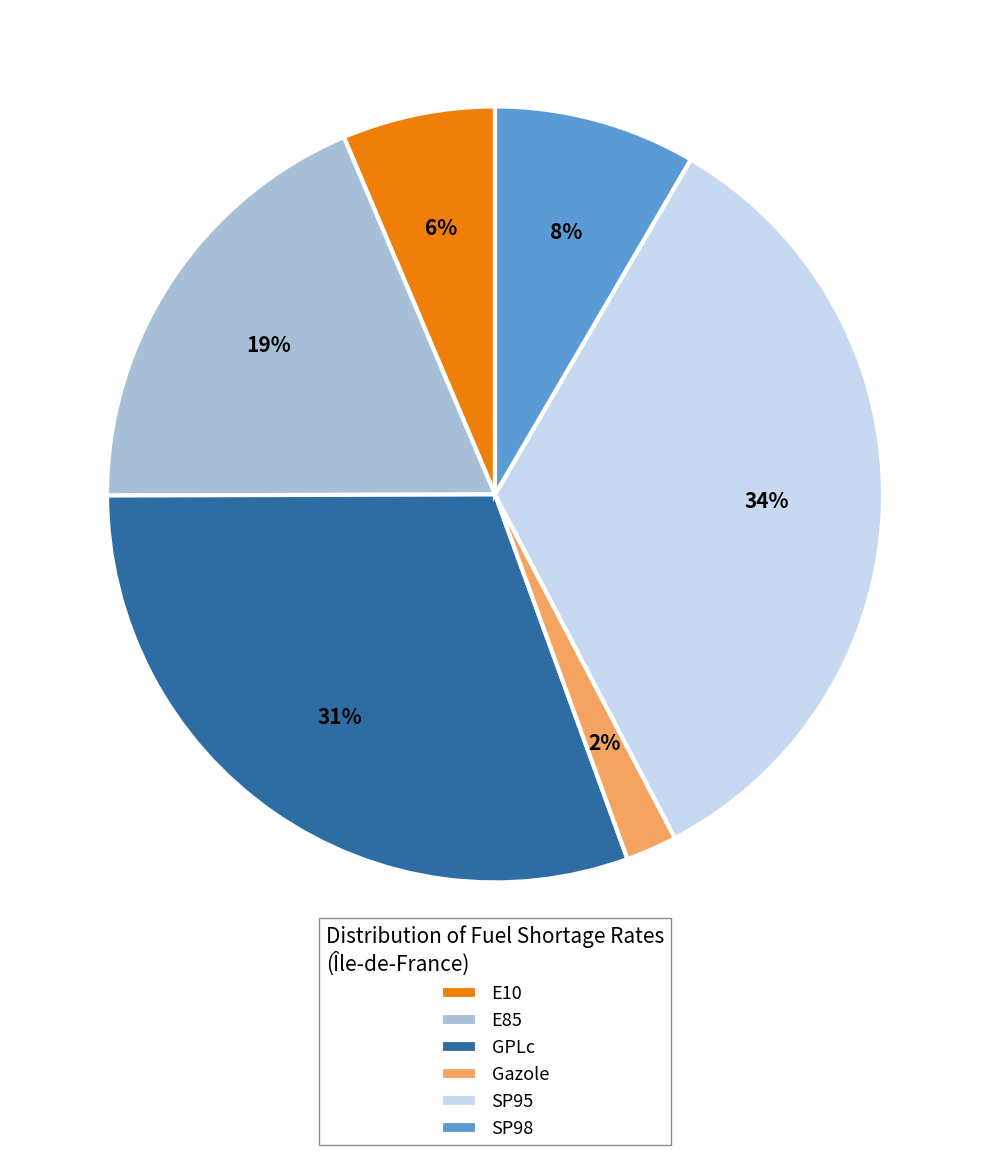

To the nearest percent, what portion does E10 represent?

6%